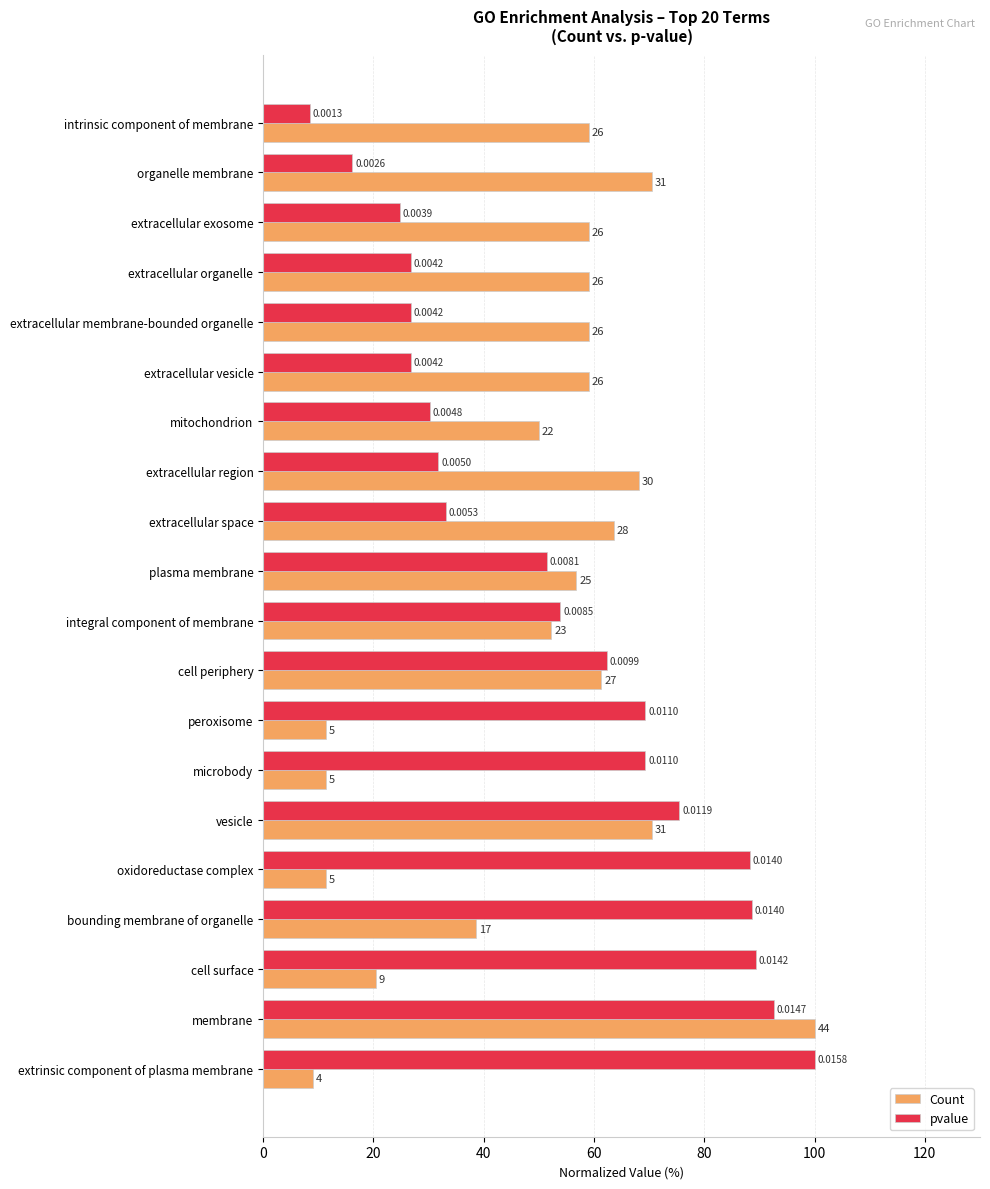

What is the maximum value for pvalue?

100.0